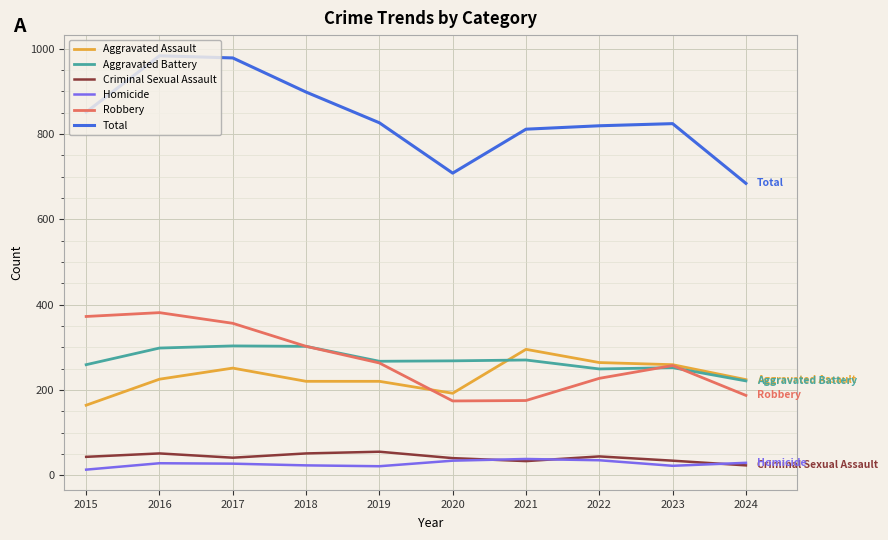

What is the sum of all Criminal Sexual Assault values?

415